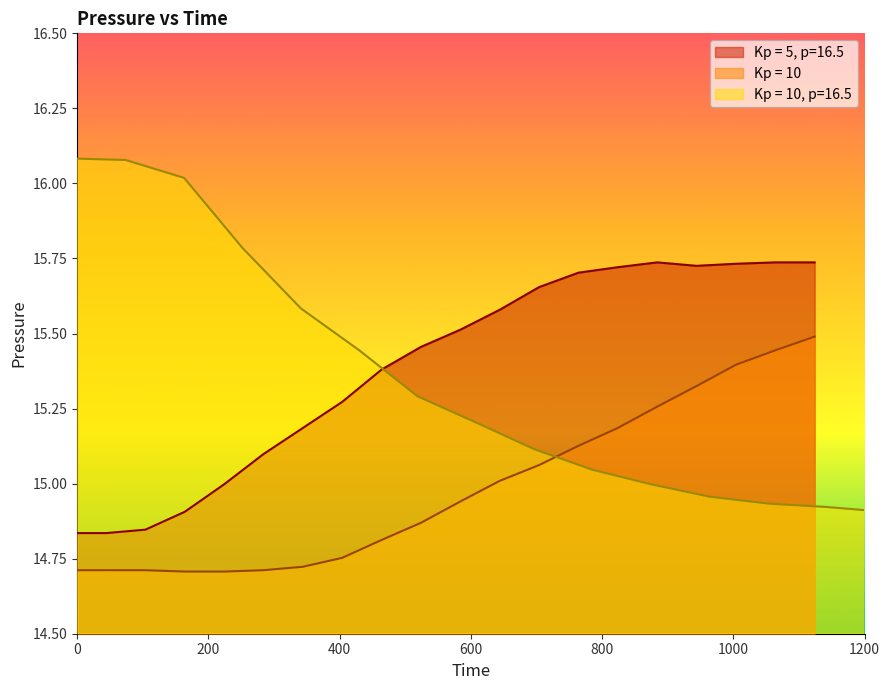

What is the value of the Kp = 5, p=16.5 point at the 16th from the left?

15.7